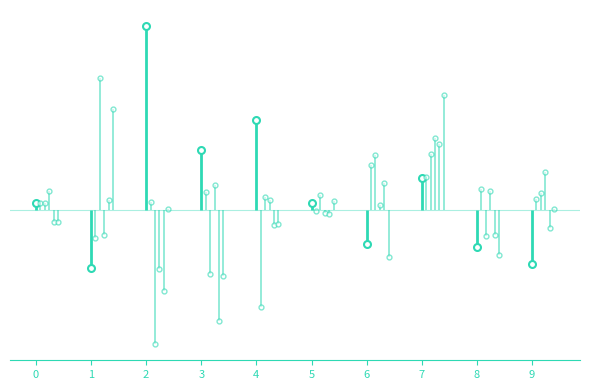

What is the value of the 4 point at the 5th from the left?

-0.1